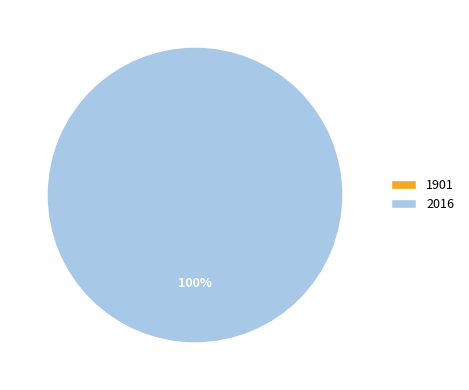

What is the change in value from 1901 to 2016?

+29